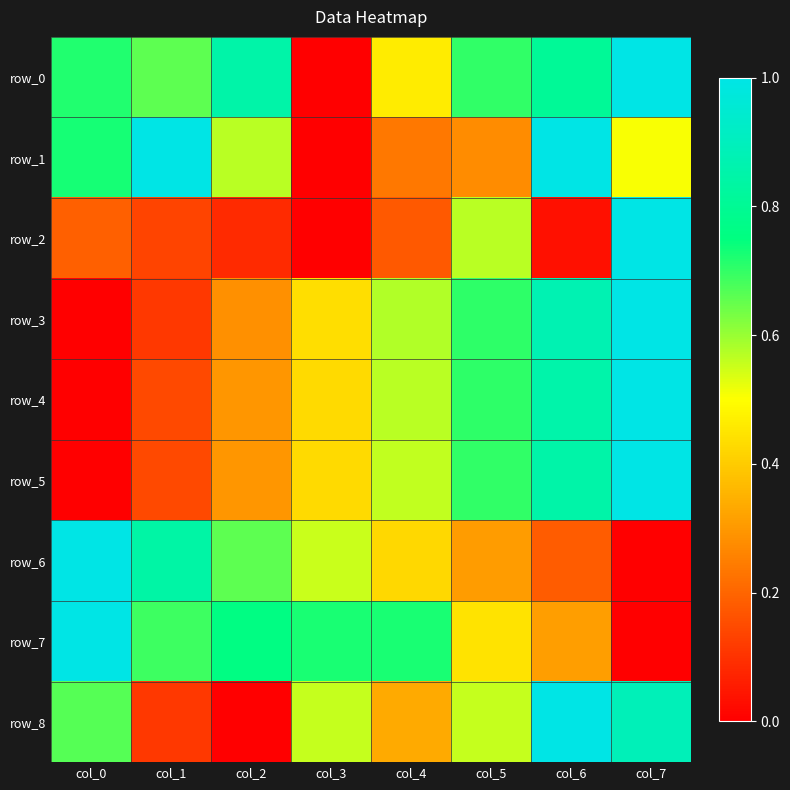

What is the spread (max minus min) of values at col_5?

0.4